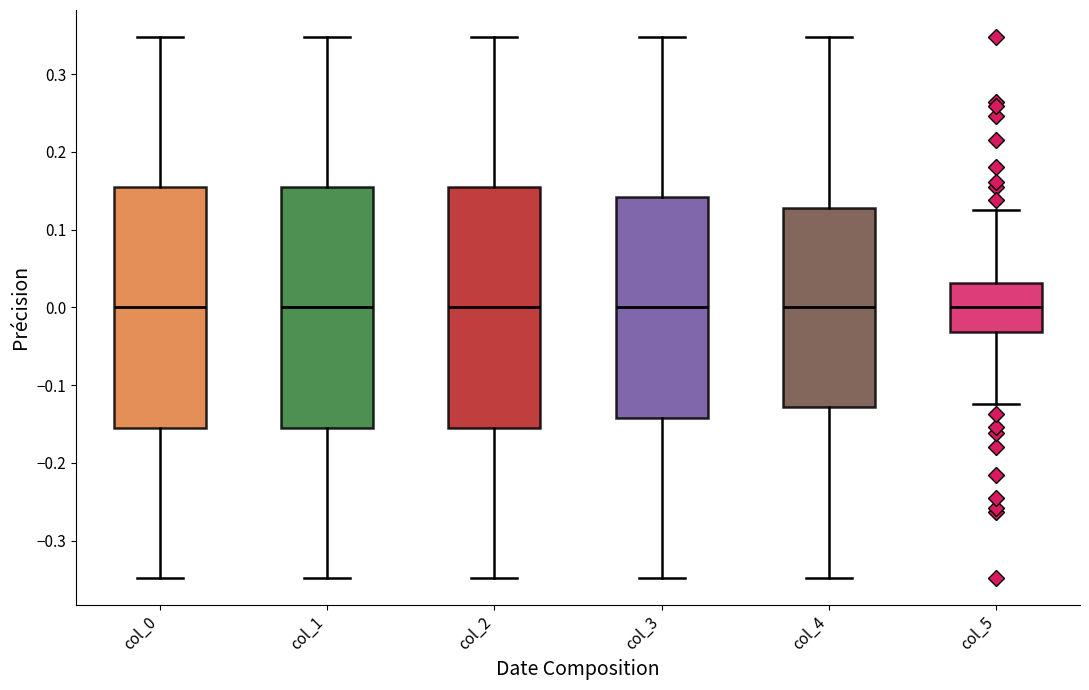

Reading left to right, read every box against the y-axis: the position of its median line, the range the box covers, and the ends of its whiskers. The values are not printed on the chart, so give them approximately, as read against the axis.

col_0: median 0.00, box -0.15 to 0.15, whiskers -0.35 to 0.35
col_1: median 0.00, box -0.15 to 0.15, whiskers -0.35 to 0.35
col_2: median 0.00, box -0.15 to 0.15, whiskers -0.35 to 0.35
col_3: median 0.00, box -0.14 to 0.14, whiskers -0.35 to 0.35
col_4: median 0.00, box -0.13 to 0.13, whiskers -0.35 to 0.35
col_5: median 0.00, box -0.03 to 0.03, whiskers -0.12 to 0.12